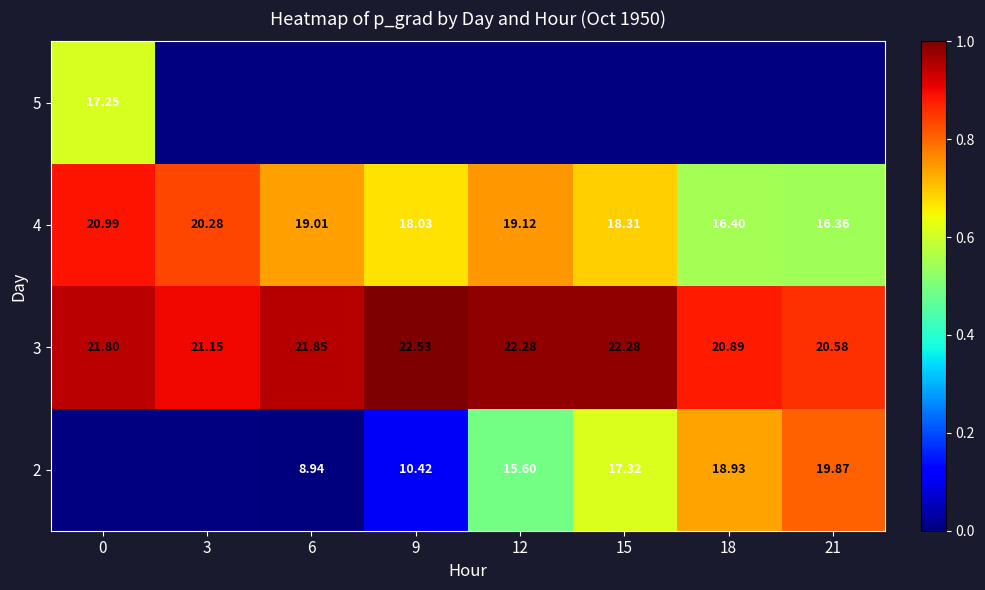

Rank the series at 12 from highest to lowest value.

3, 4, 5, 2